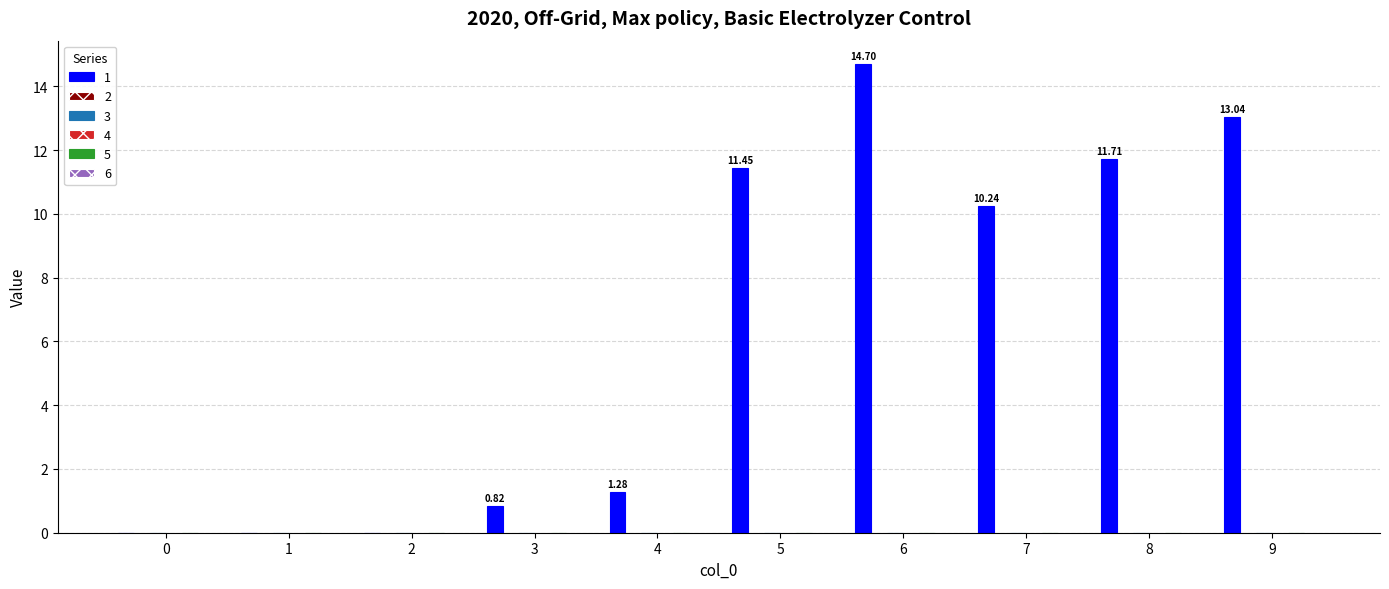

How many values are above zero?

7